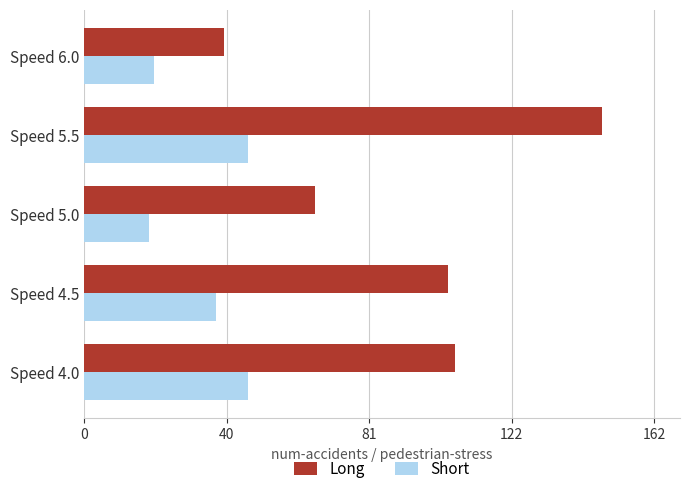

What is the total value across all series at Speed 5.0?

84.6